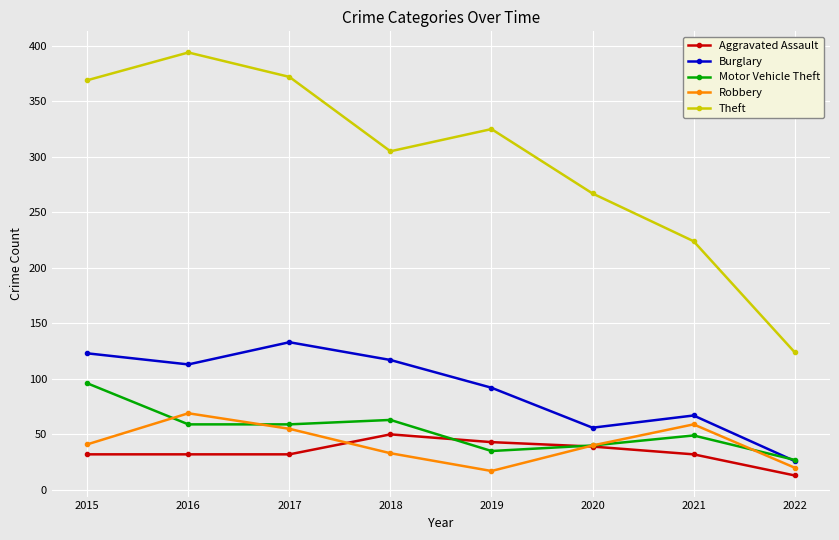

Which series changed the most between 2017 and 2018?

Theft